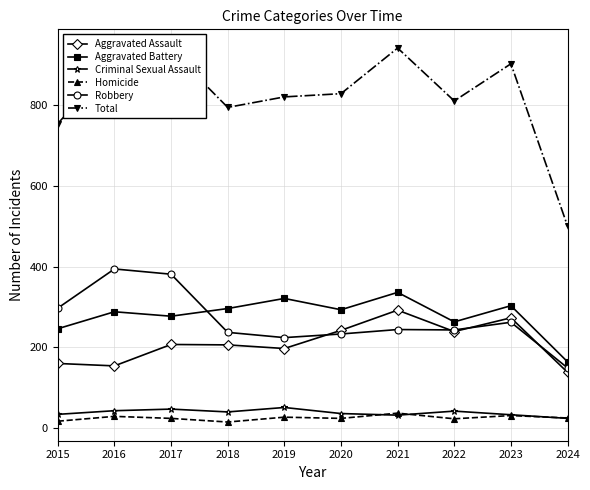

True or false: Aggravated Battery and Criminal Sexual Assault intersect in this chart.

False